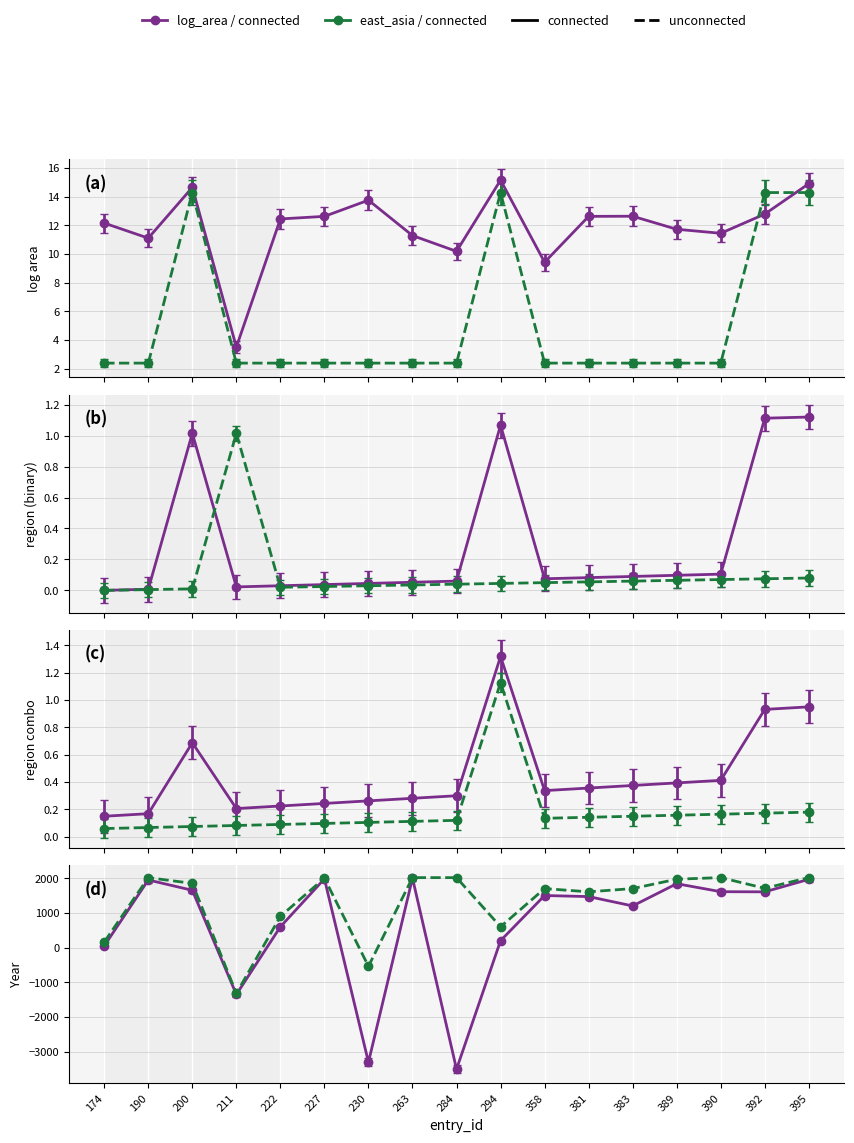

What is the maximum value shown in the chart?

14.4